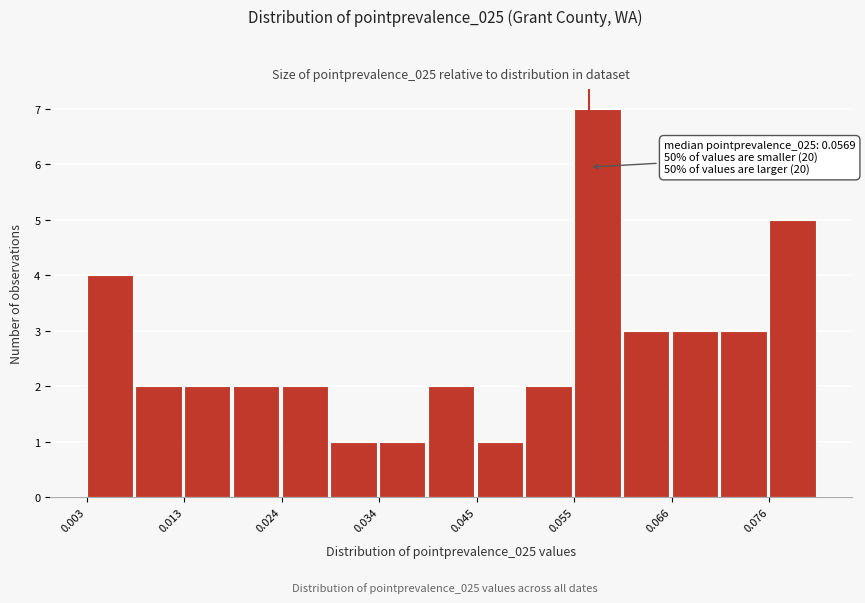

Read against the x-axis, roughly where is the centre of the tallest bar?

0.058